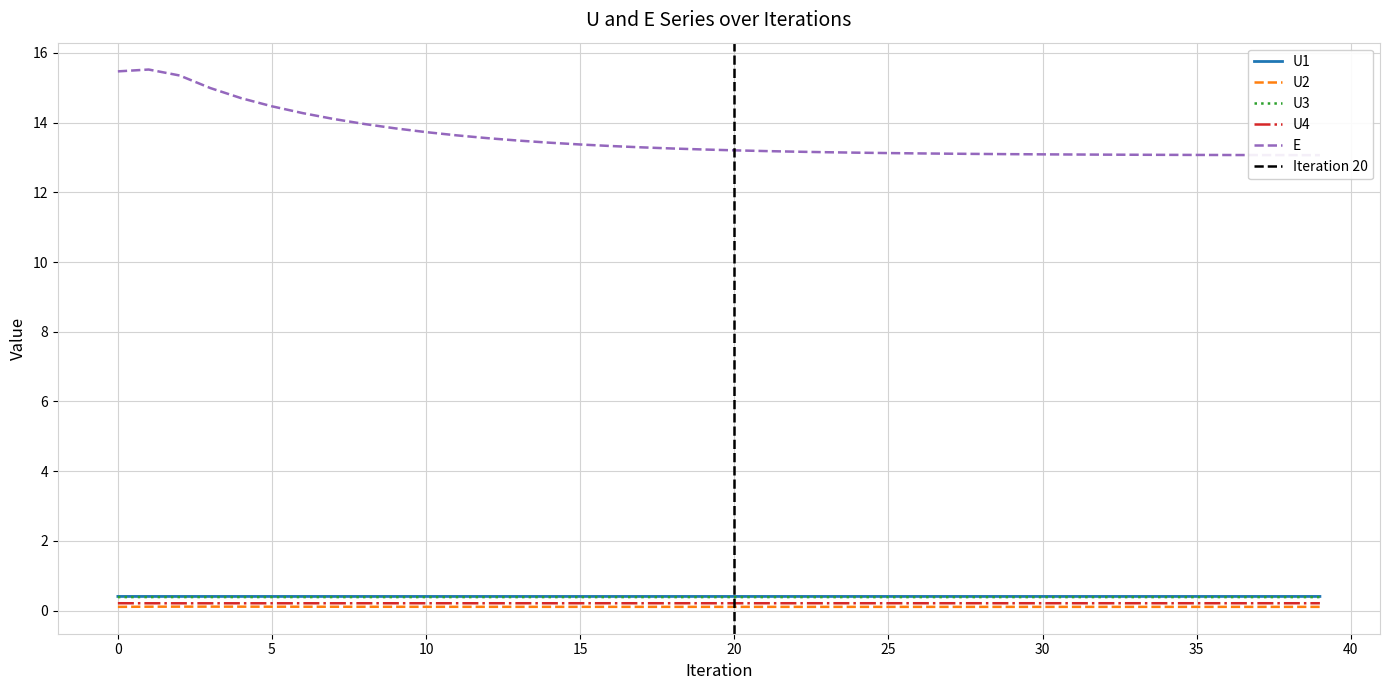

What is the value of the U4 point at the 7th from the left?

0.2